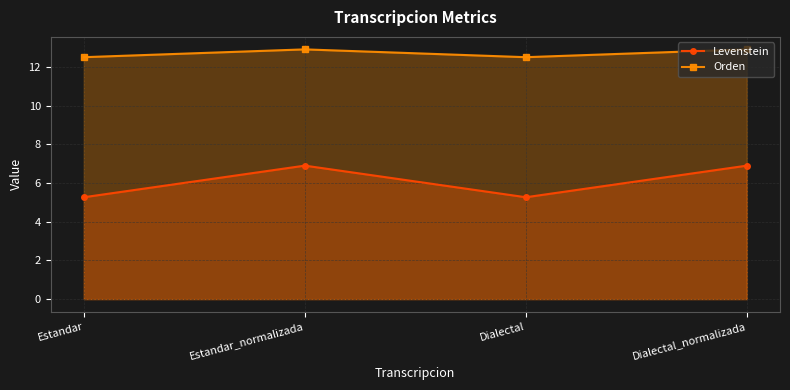

How many lines are shown in the chart?

2